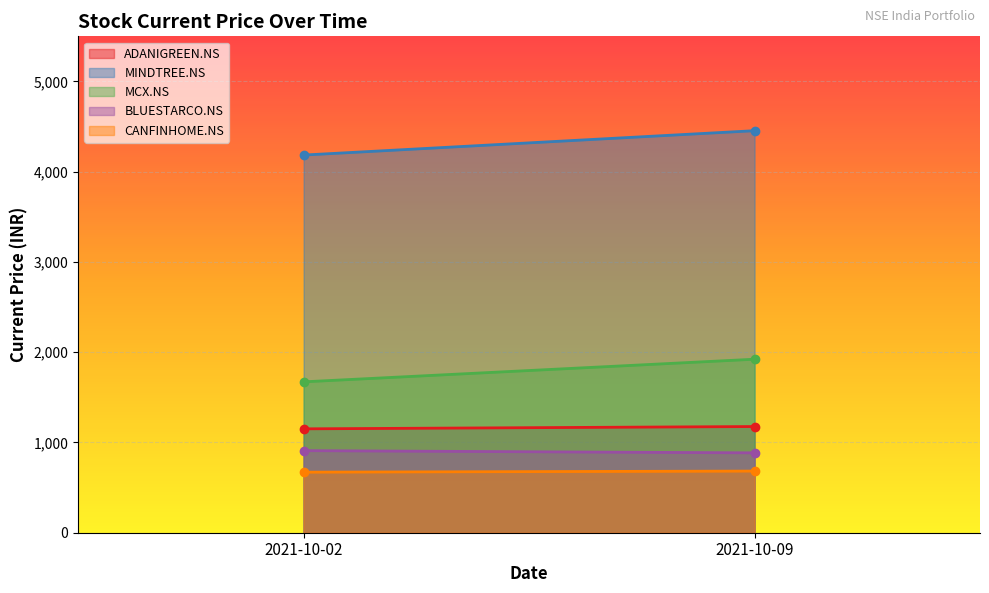

What is the value of the MCX.NS point at the 1st from the left?

1671.8